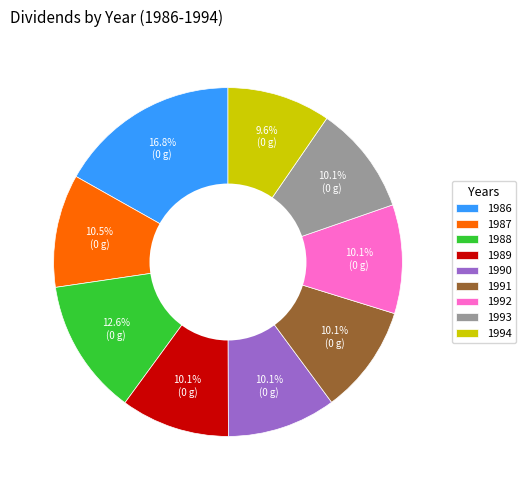

Is there any slice that represents more than half of the pie?

No